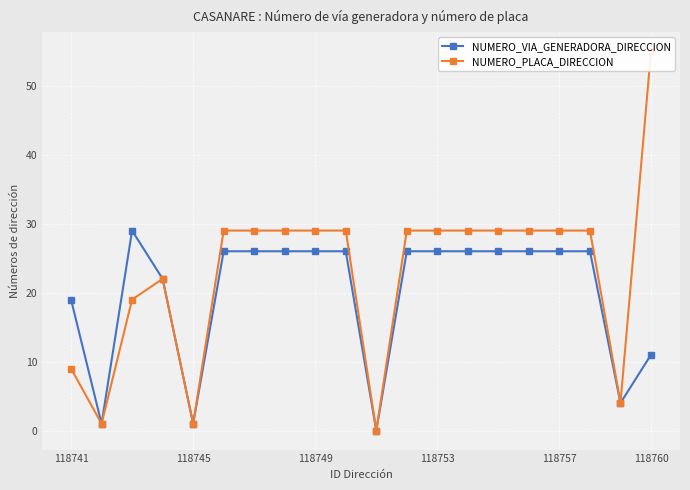

In NUMERO_VIA_GENERADORA_DIRECCION, how many points are higher than both neighbors (excluding endpoints)?

1